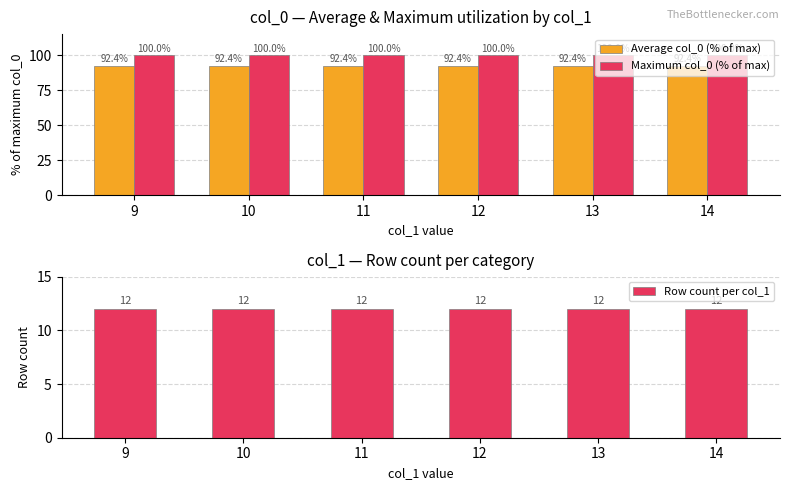

Reading right to left, what are all the values shown in this chart?

Average col_0 (% of max): 14=92.4	13=92.4	12=92.4	11=92.4	10=92.4	9=92.4
Maximum col_0 (% of max): 14=100.0	13=100.0	12=100.0	11=100.0	10=100.0	9=100.0
Row count per col_1: 14=12.0	13=12.0	12=12.0	11=12.0	10=12.0	9=12.0